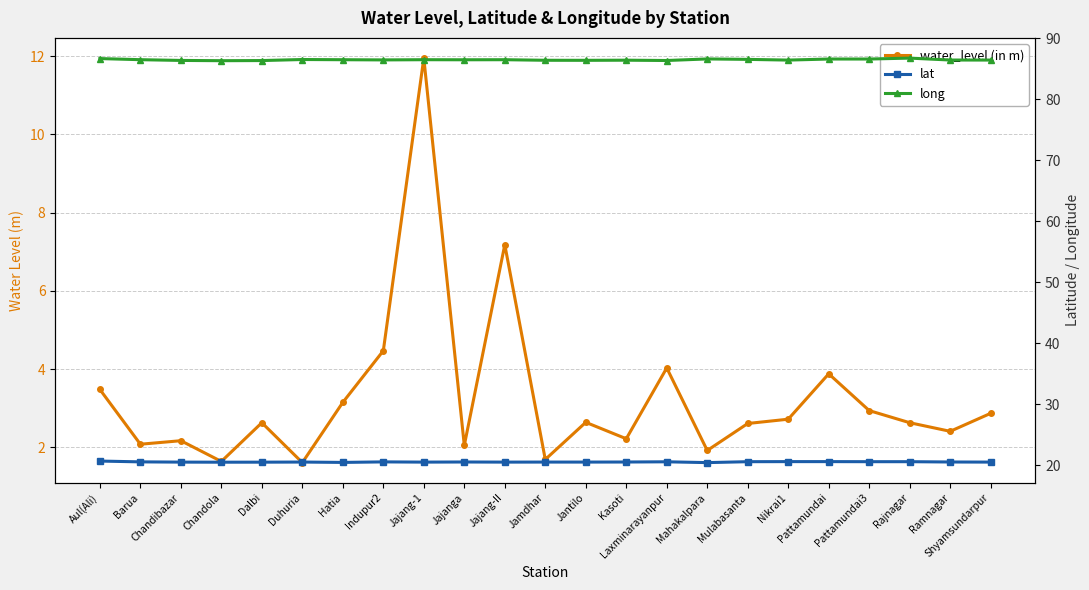

Where is the first local maximum for long?

Duhuria